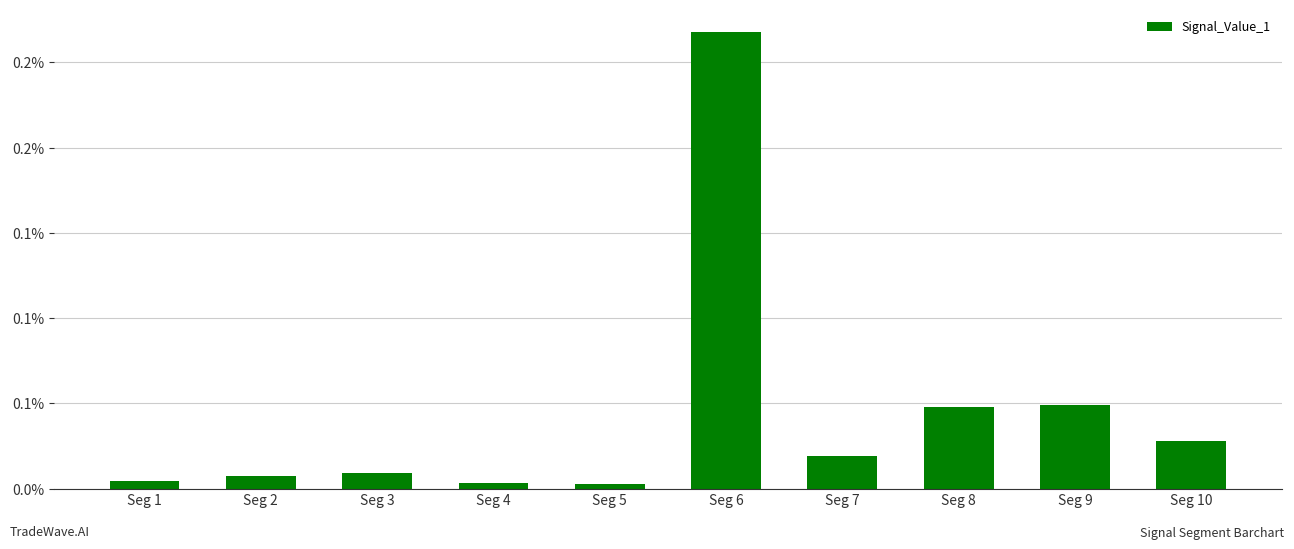

True or false: the data shows 0.0 at Seg 5.

False